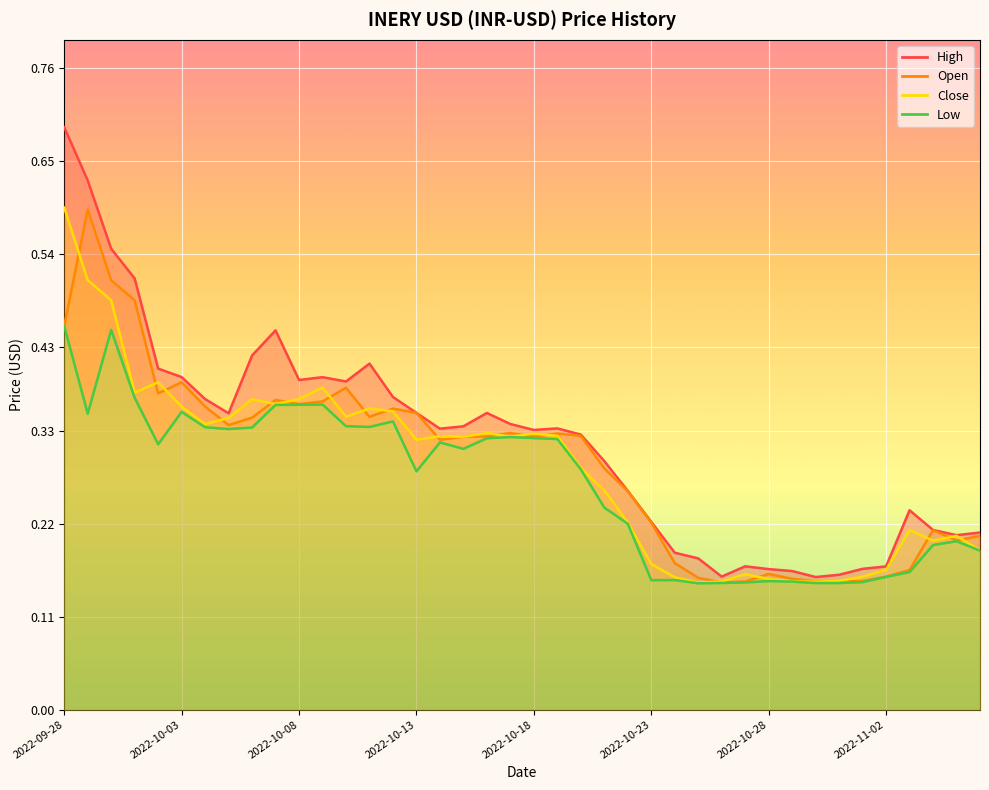

How many interior local valleys does the Open series have?

9